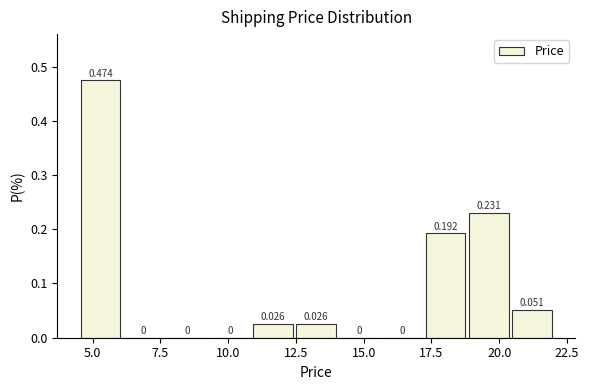

Around what value on the x-axis is the tallest bar? Give the approximate position of its centre, as read against the axis.

5.5